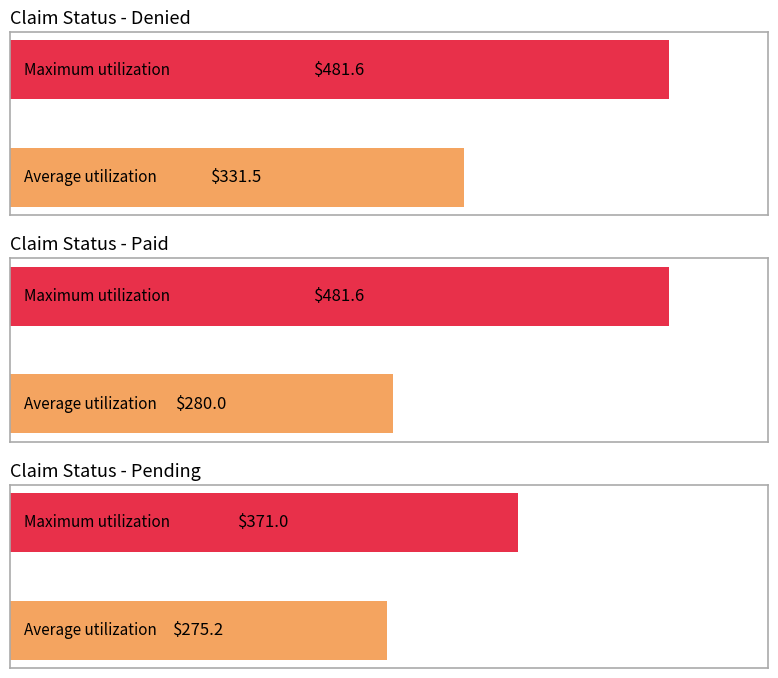

How many groups of bars are there?

3